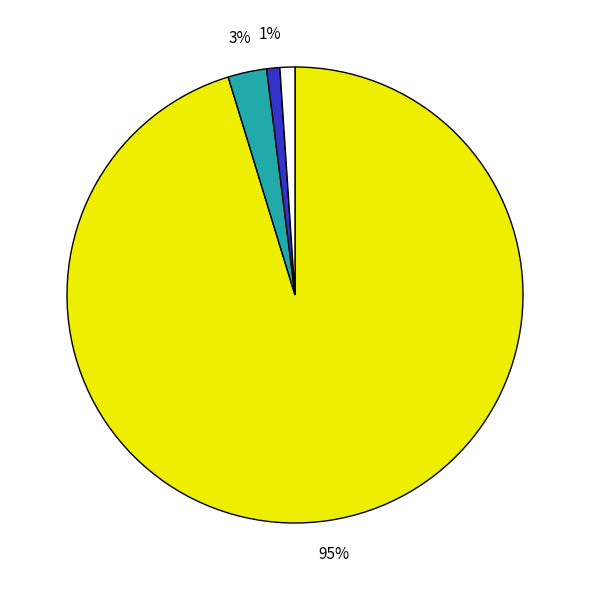

Is there any slice that represents more than half of the pie?

Yes